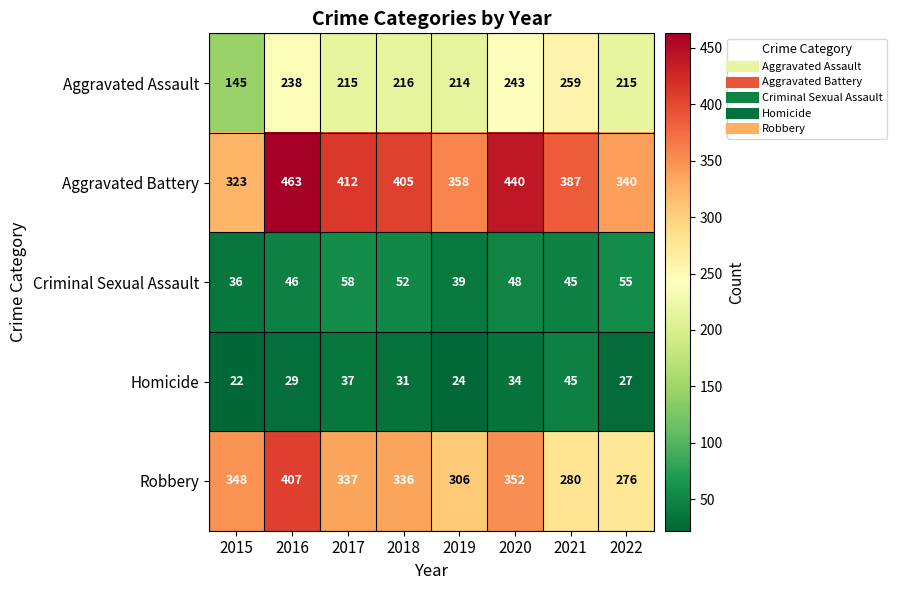

Which series has the widest spread of values?

Aggravated Battery